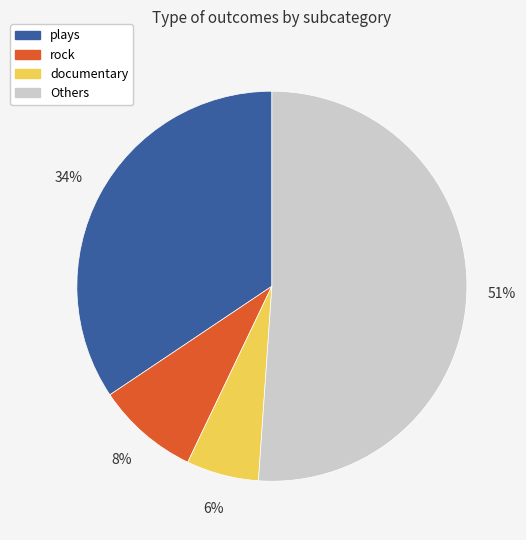

Does any single category account for the majority?

Yes